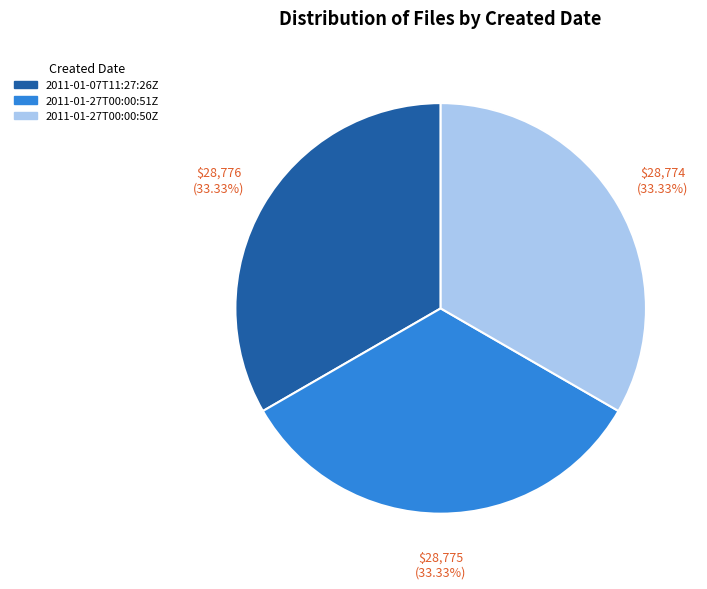

Is there a majority slice in this chart?

No